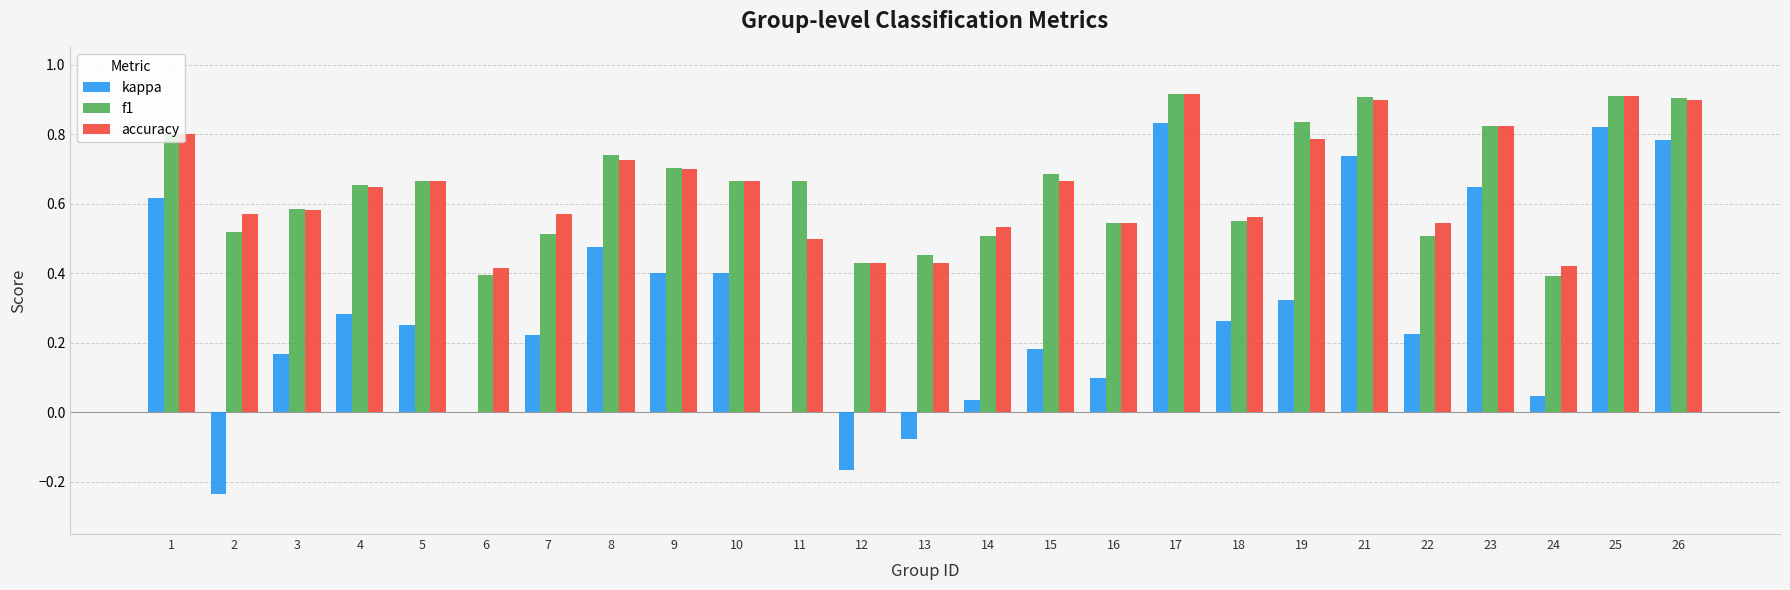

Between 5 and 14, which series saw the biggest shift?

kappa